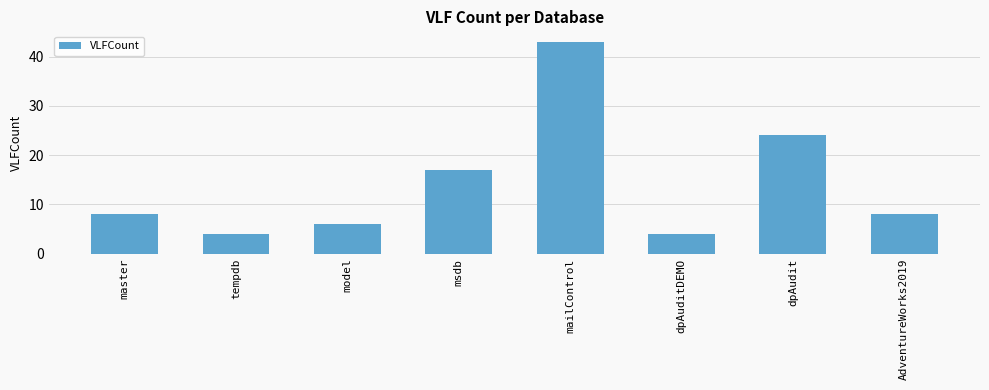

What is the greatest value displayed?

43